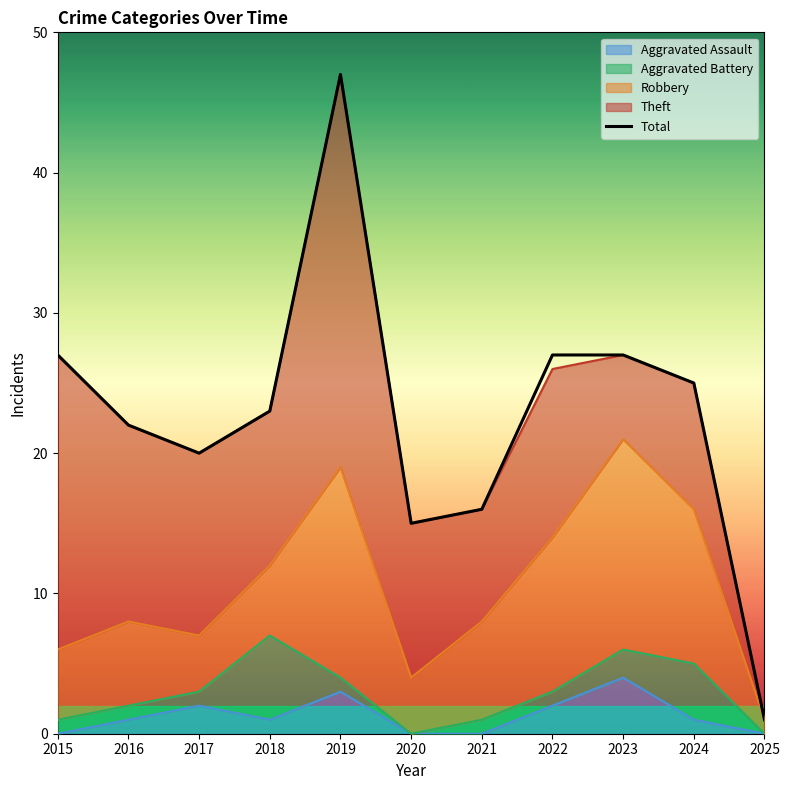

How many values exceed 23?

5